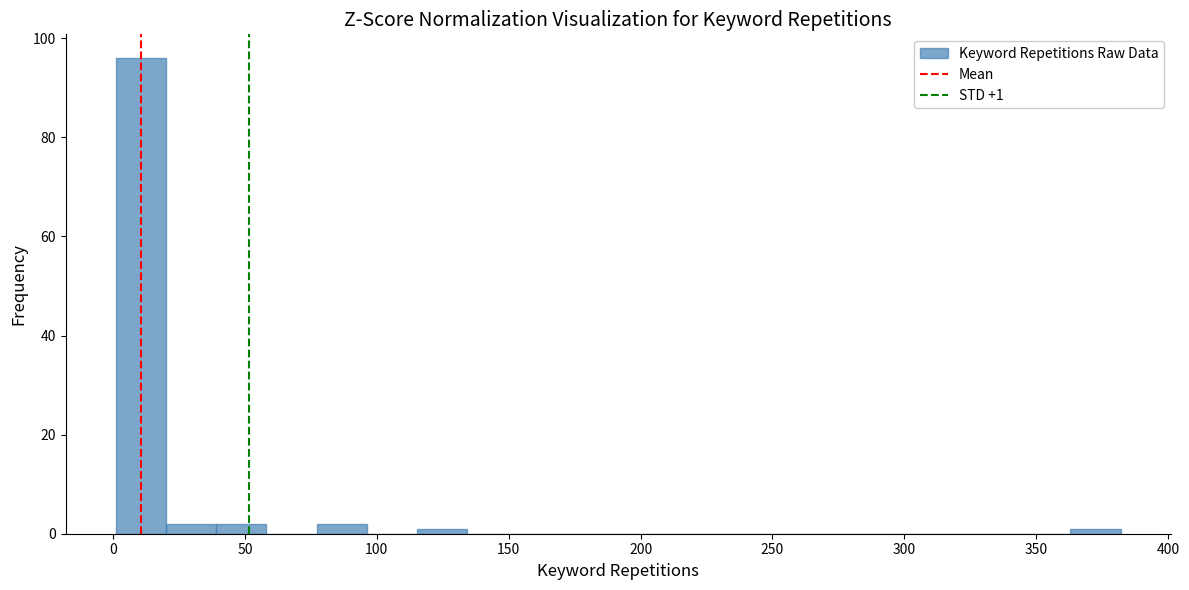

Read against the x-axis, roughly where is the centre of the tallest bar?

10